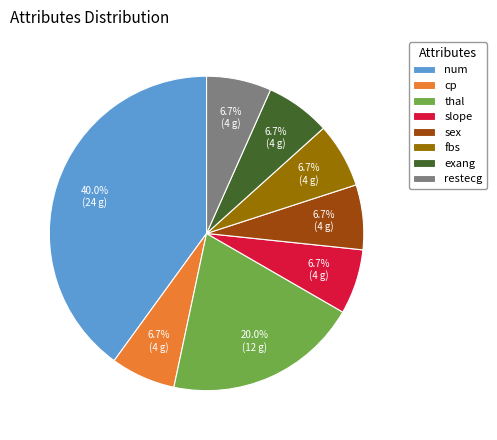

To the nearest percent, what portion does num represent?

40%